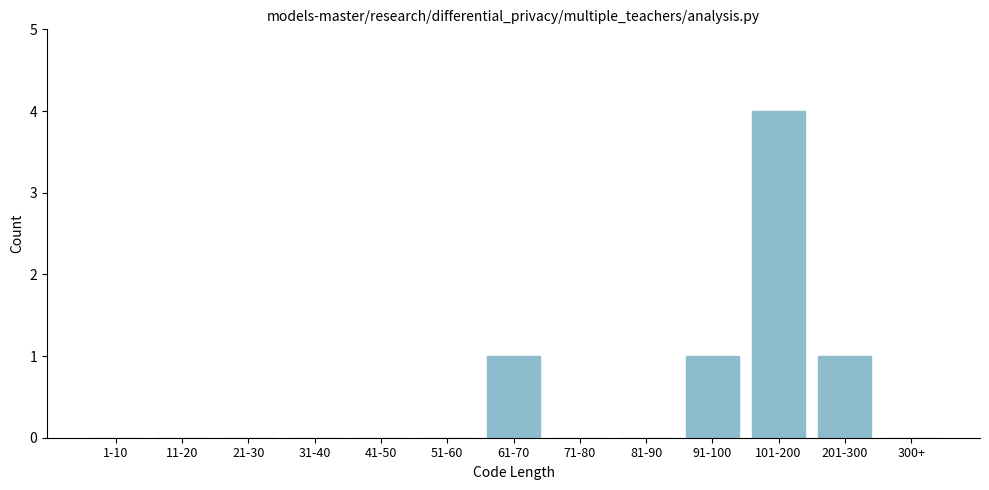

Reading left to right, transcribe all the data shown in this chart.

1-10=0	11-20=0	21-30=0	31-40=0	41-50=0	51-60=0	61-70=1	71-80=0	81-90=0	91-100=1	101-200=4	201-300=1	300+=0